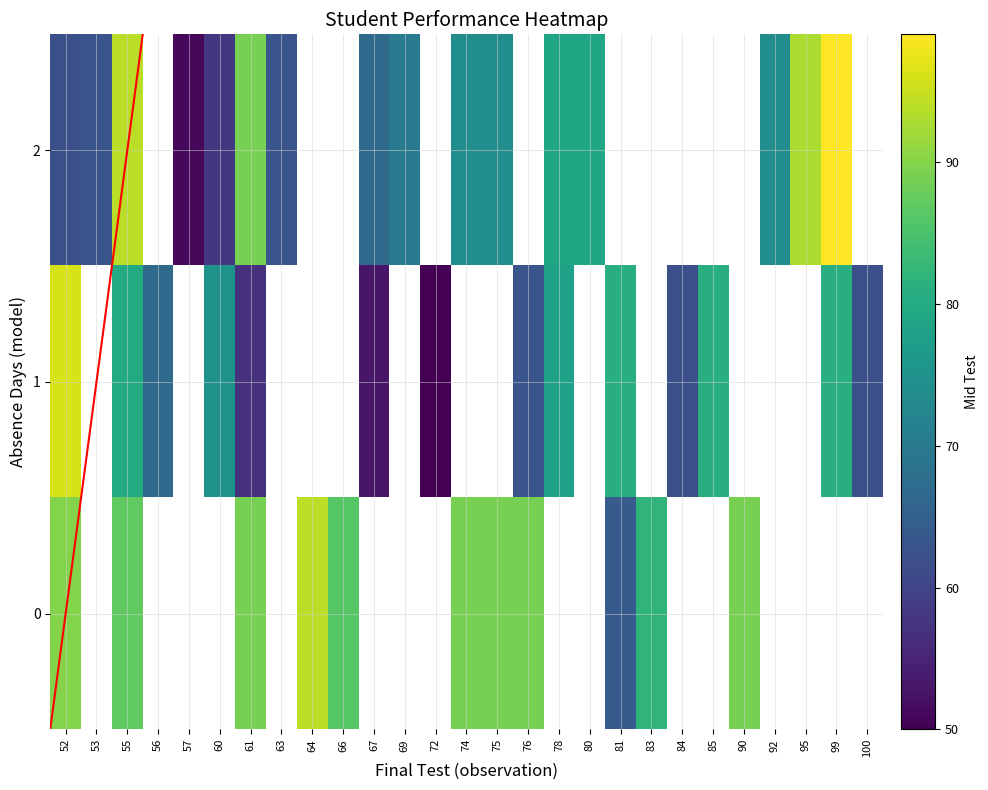

Reading left to right, list all the values displayed in this chart.

0: 52=90	53=0	55=87	56=0	57=0	60=0	61=89	63=0	64=94	66=86	67=0	69=0	72=0	74=89	75=89	76=89	78=0	80=0	81=64	83=82	84=0	85=0	90=89	92=0	95=0	99=0	100=0
1: 52=96	53=0	55=80	56=67	57=0	60=75	61=57	63=0	64=0	66=0	67=53	69=0	72=50	74=0	75=0	76=63	78=78	80=0	81=81	83=0	84=62	85=81	90=0	92=0	95=0	99=81	100=62
2: 52=62	53=63	55=94	56=0	57=51	60=58	61=89	63=63	64=0	66=0	67=67	69=70	72=0	74=74	75=74	76=0	78=79	80=79	81=0	83=0	84=0	85=0	90=0	92=74	95=93	99=99	100=0